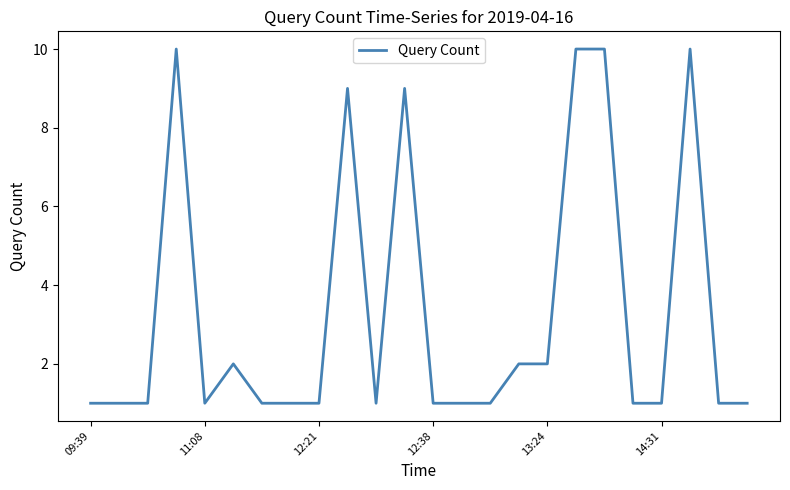

What is the average value?

3